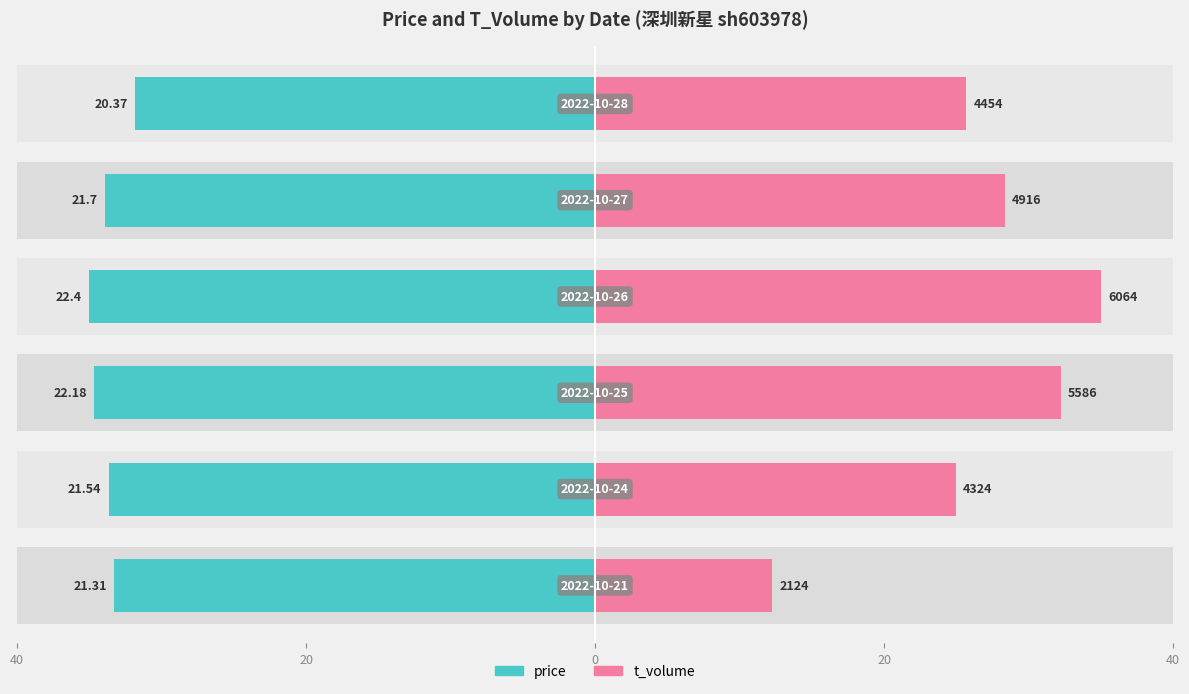

Between 20 and 40, which series saw the biggest shift?

t_volume